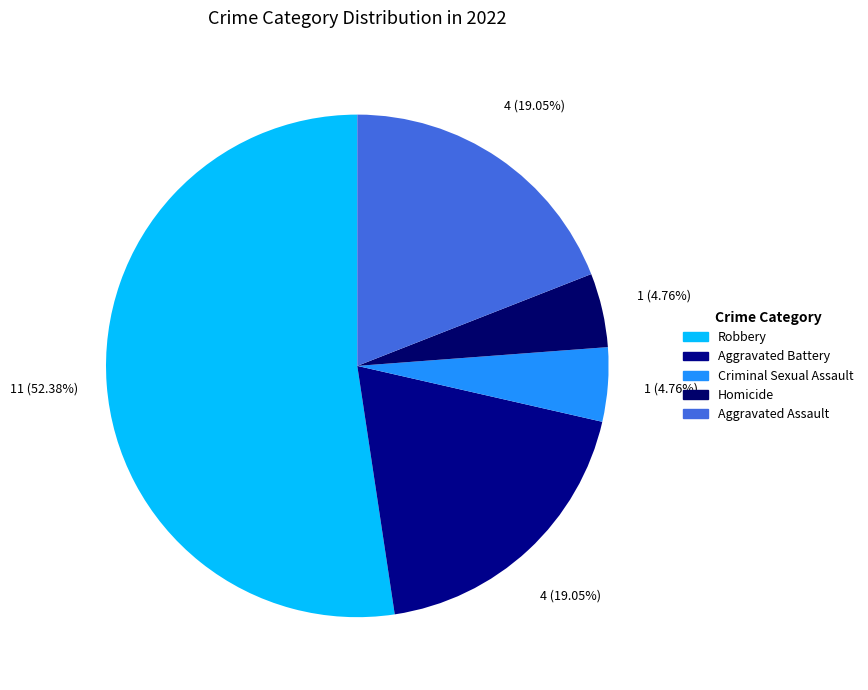

What is the smallest slice in the pie chart?

Criminal Sexual Assault